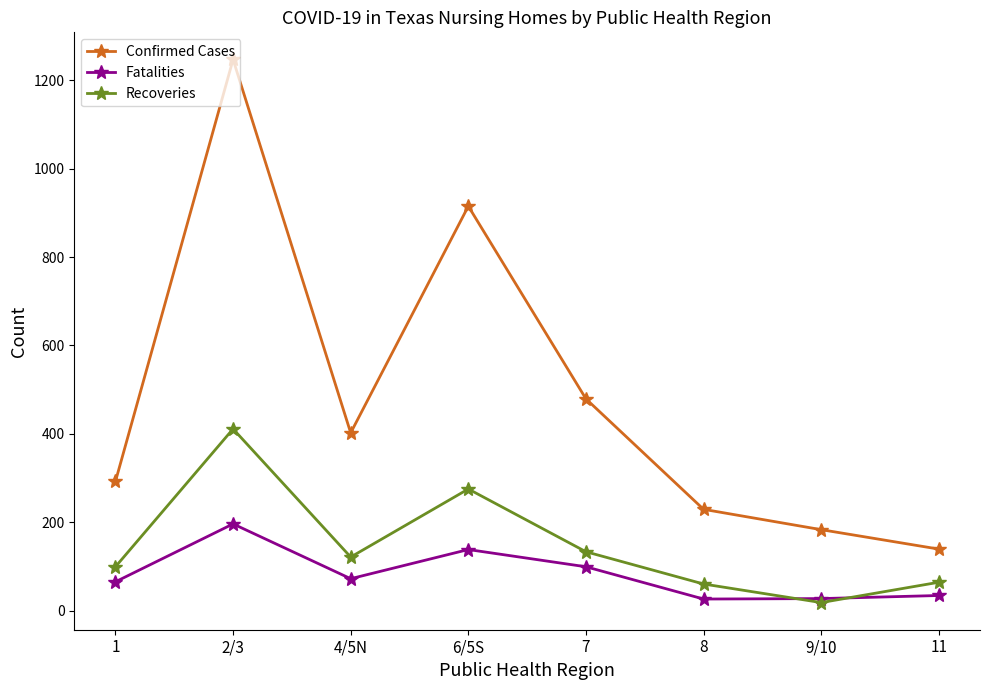

Which series has the widest spread of values?

Confirmed Cases